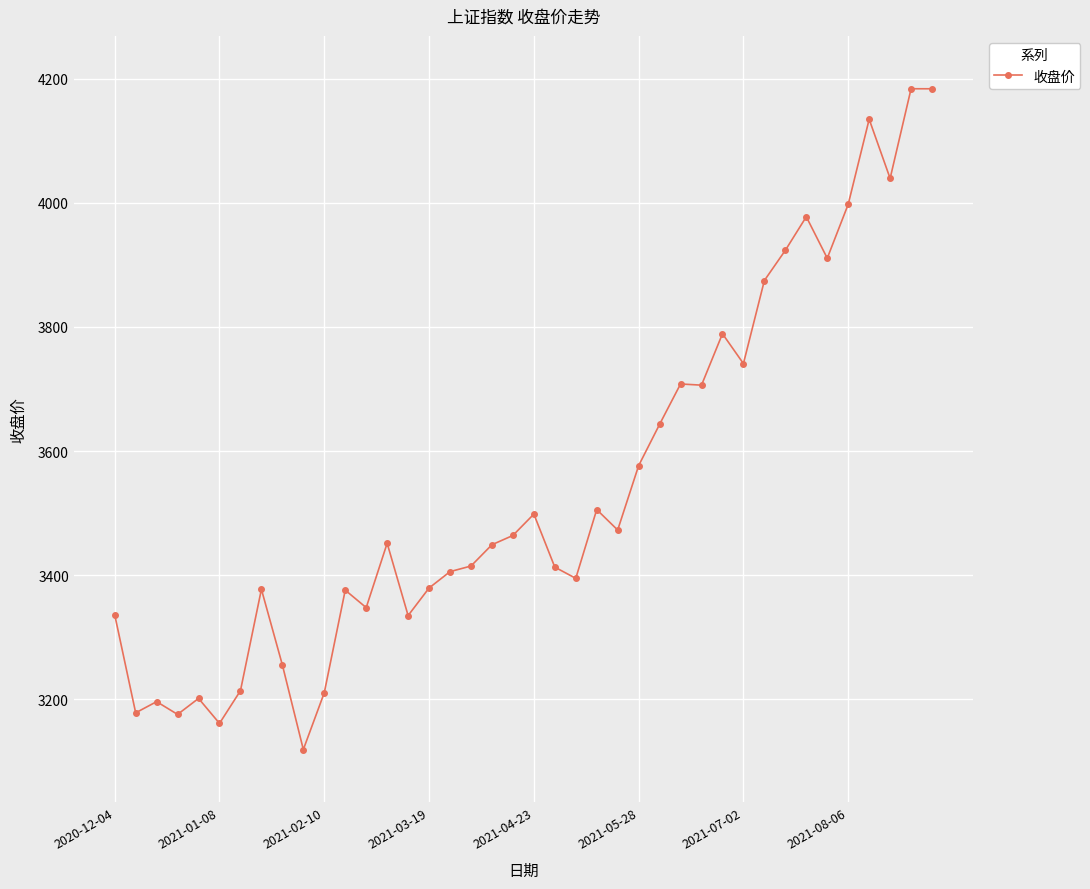

What is the smallest value displayed?

3118.8